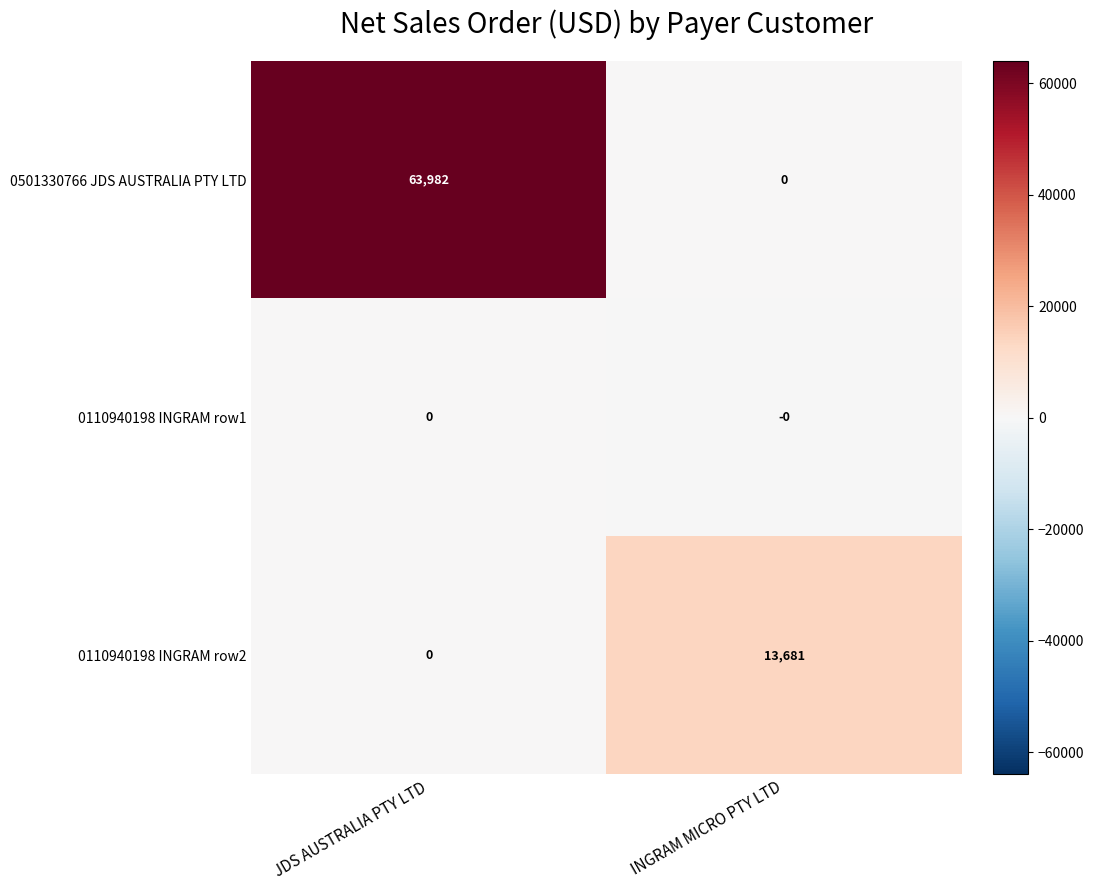

Where is 0110940198 INGRAM row2 nearest to the value 6840?

JDS AUSTRALIA PTY LTD